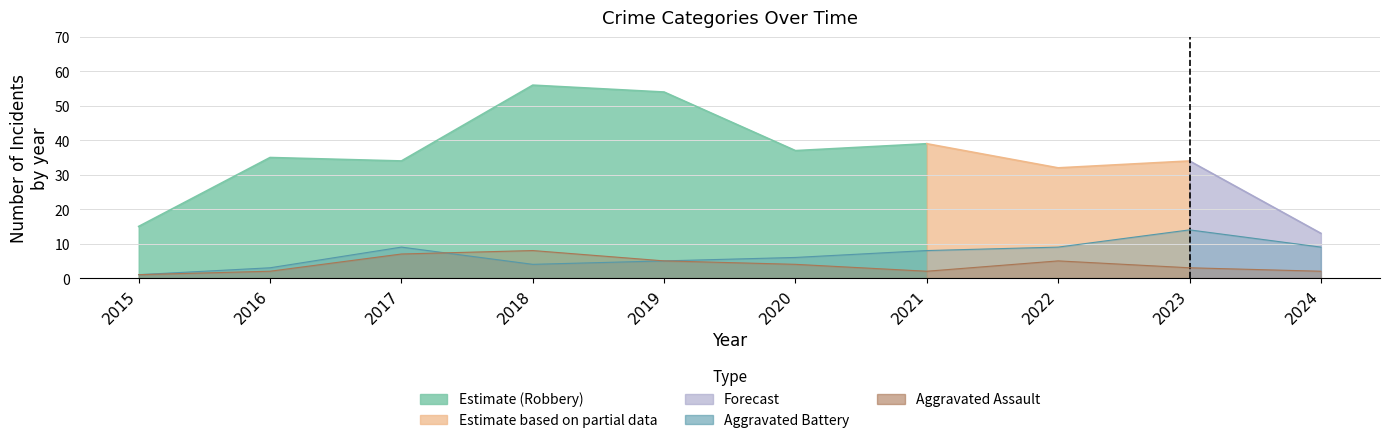

How many data points in Aggravated Battery are above 8?

4